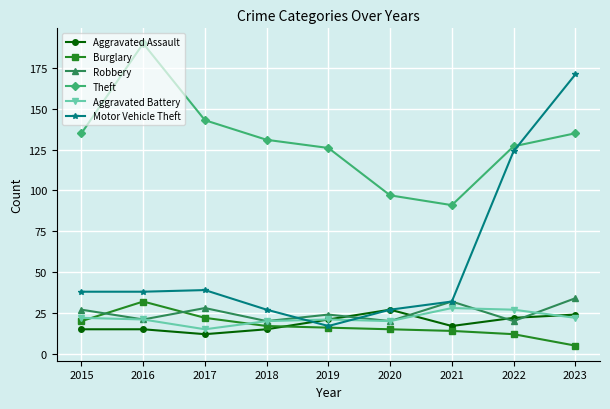

What is the maximum value for Aggravated Battery?

28